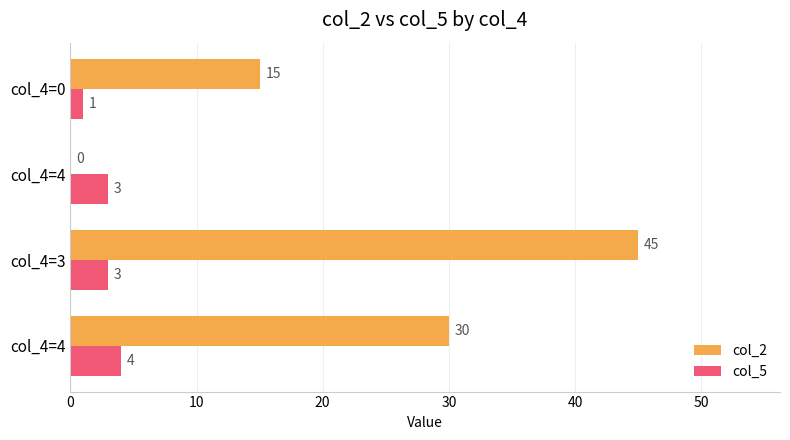

What is the value of the col_2 bar at the 2nd from the left?

45